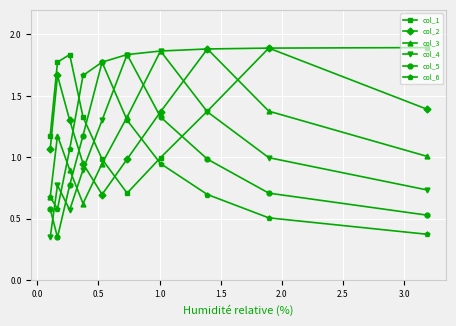

How many lines are shown in the chart?

6